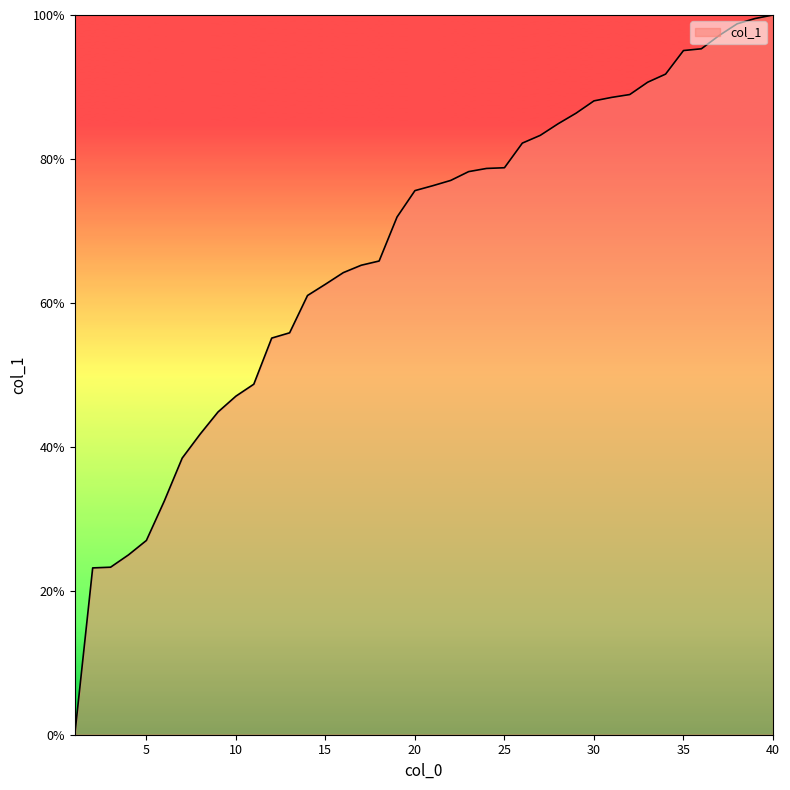

What is the value of the 5th point from the left?

27.0